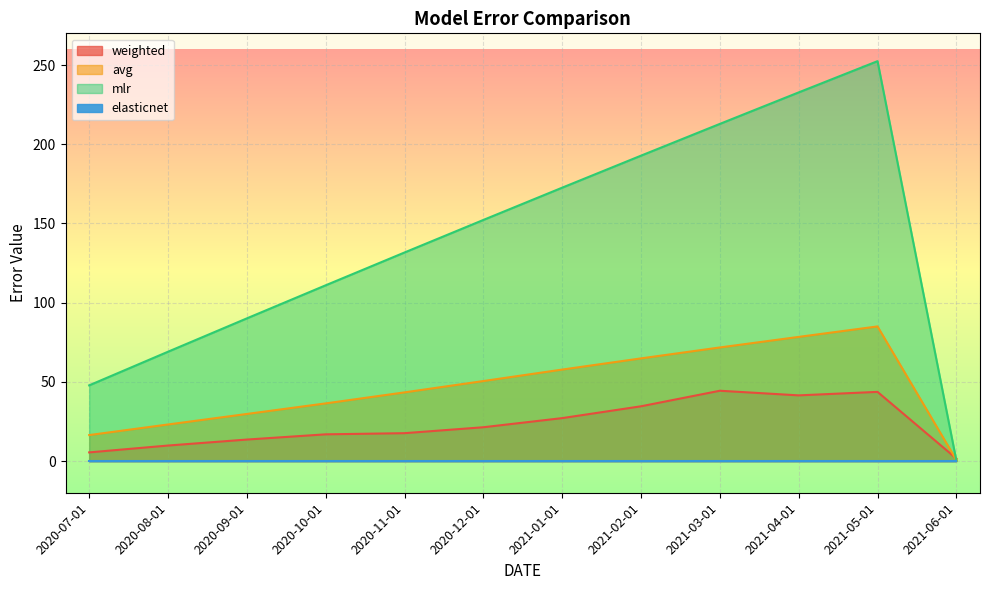

Where do weighted and avg first cross each other?

2021-05-01 and 2021-06-01